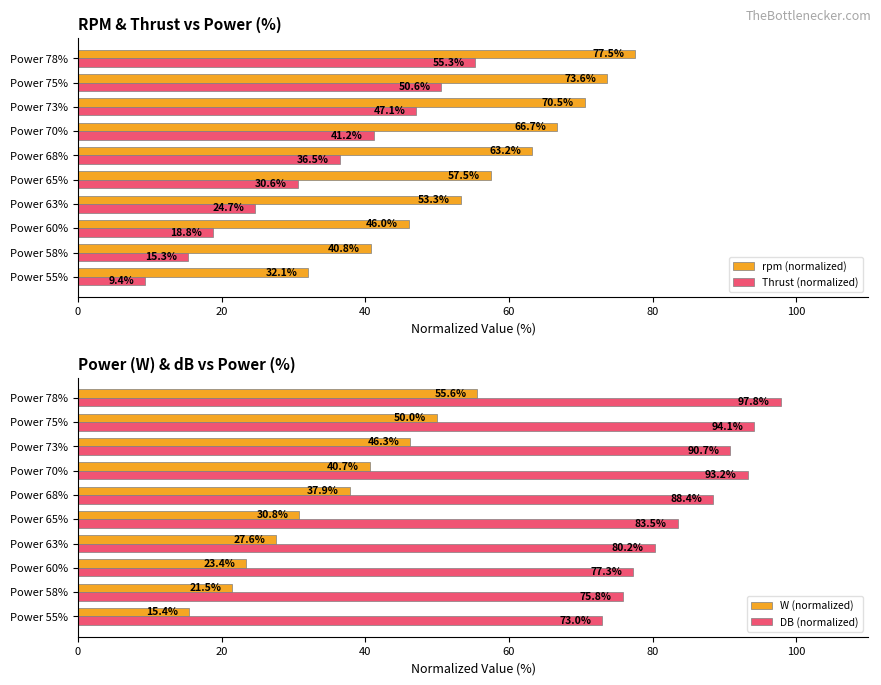

The rpm (normalized) series shows 63.2 at Power 68%. True or false?

True